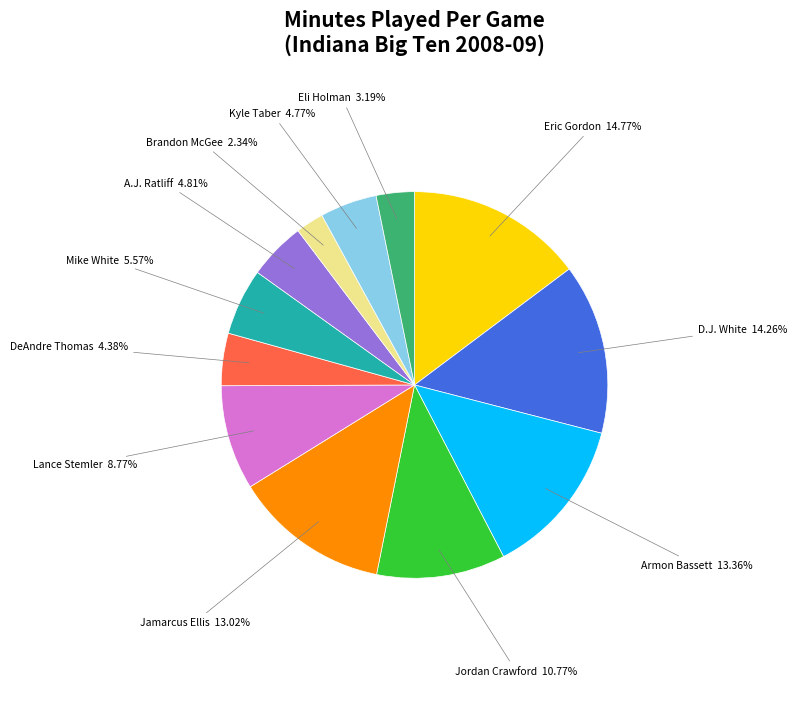

How many slices are in this pie chart?

12